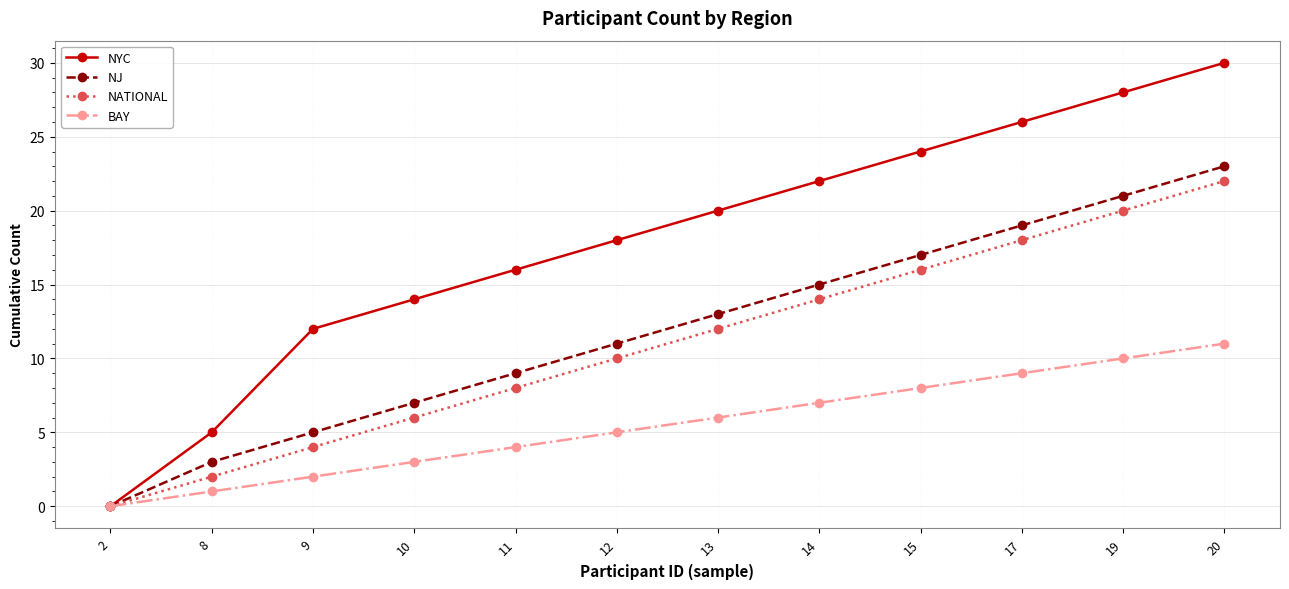

Rank the series by their maximum value, from lowest to highest.

BAY, NATIONAL, NJ, NYC